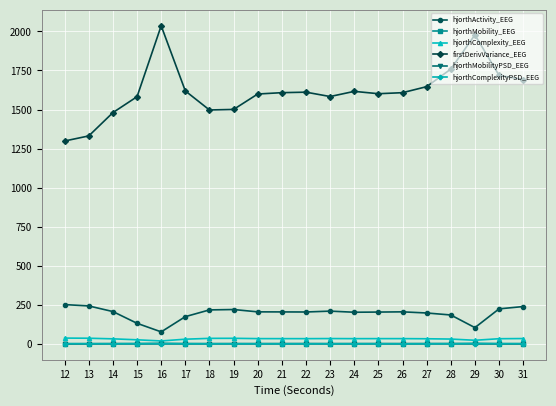

Which series has the largest total across all categories?

firstDerivVariance_EEG